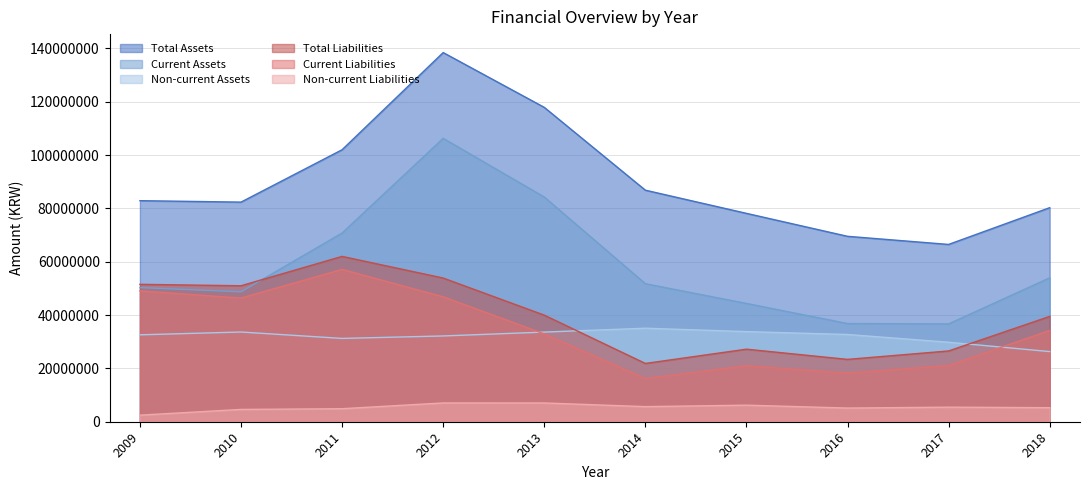

How many series are shown in this chart?

6